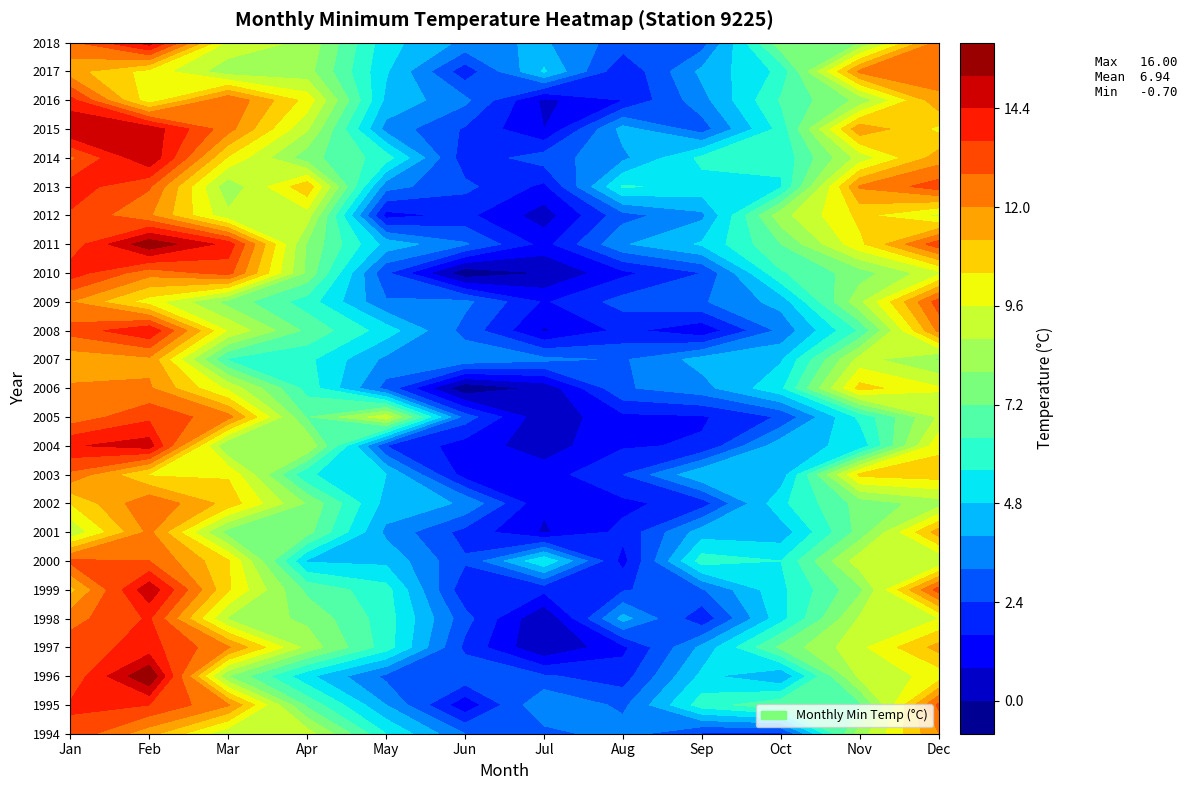

Is it true that 2016 equals 5.0 at Apr?

False